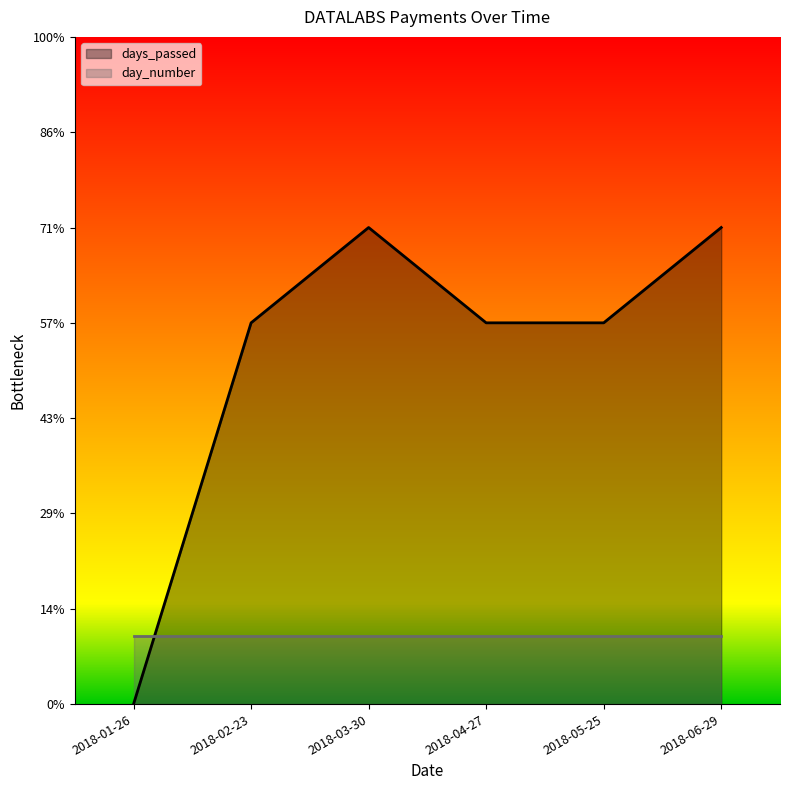

Reading left to right, transcribe all the data shown in this chart.

0	28	35	28	28	35